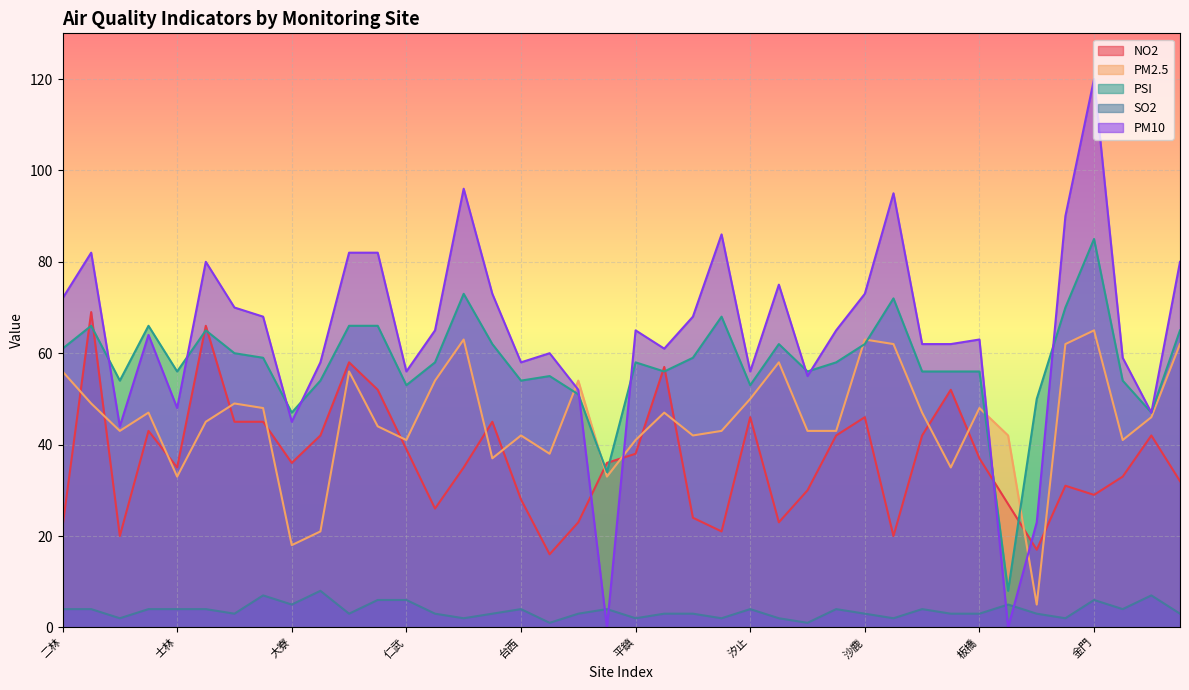

What is the spread (max minus min) of values at 大寮?

42